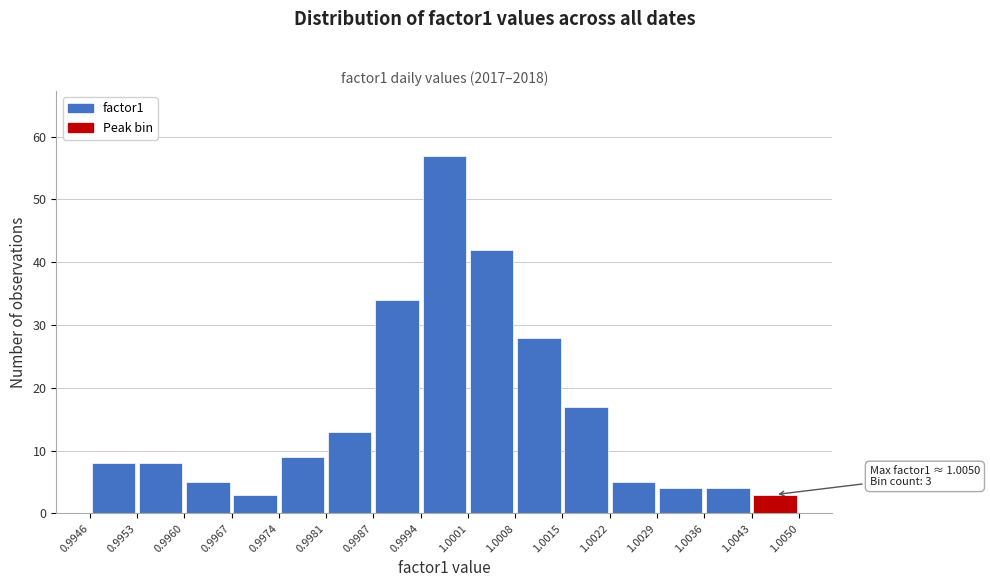

Which range on the x-axis has the tallest bar?

0.9994 to 1.0001